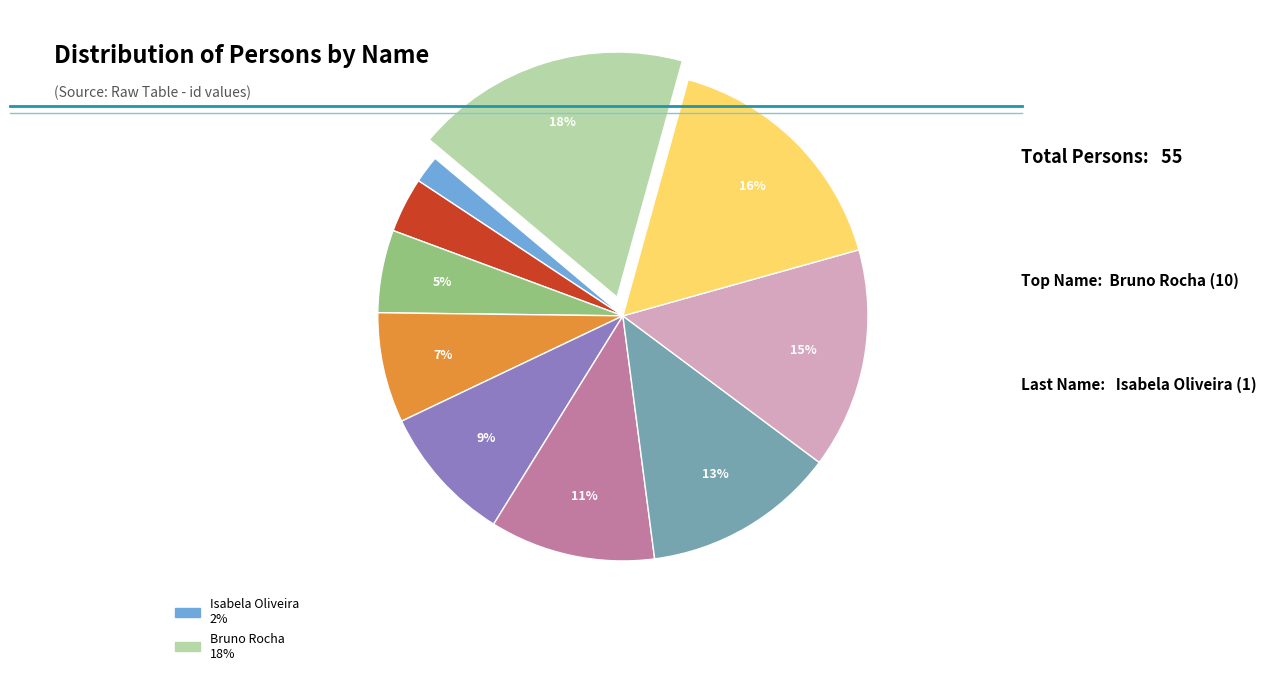

To the nearest percent, what is the average slice percentage?

10%